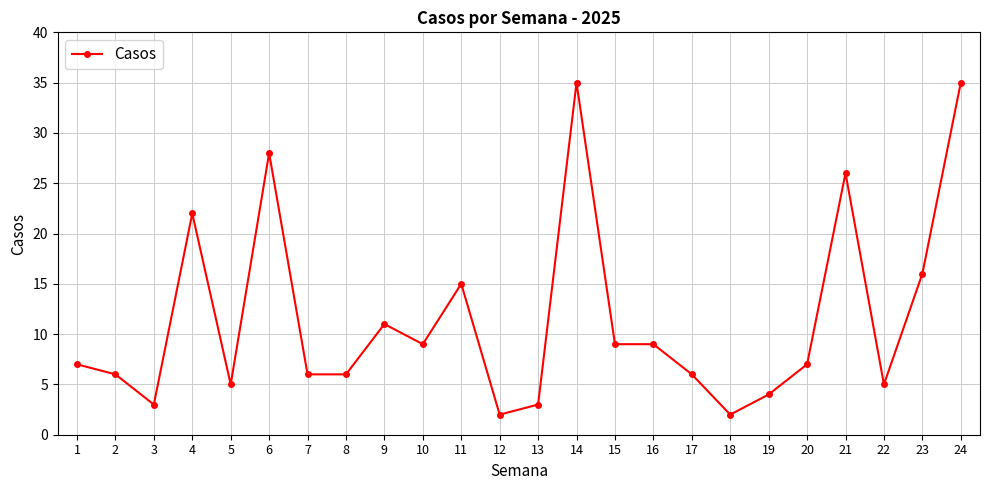

How many series are shown in this chart?

1